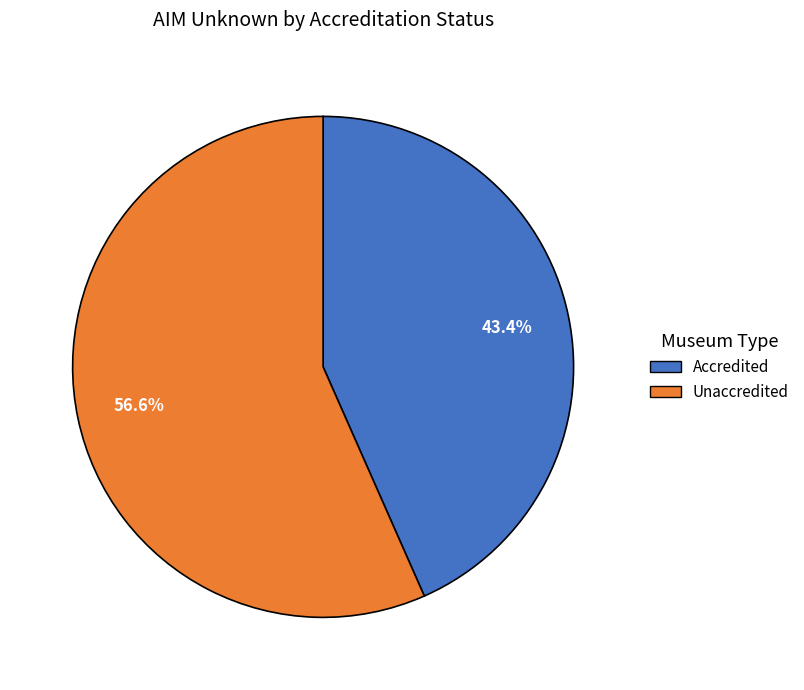

The Accredited slice represents 54% of the pie. True or false?

False